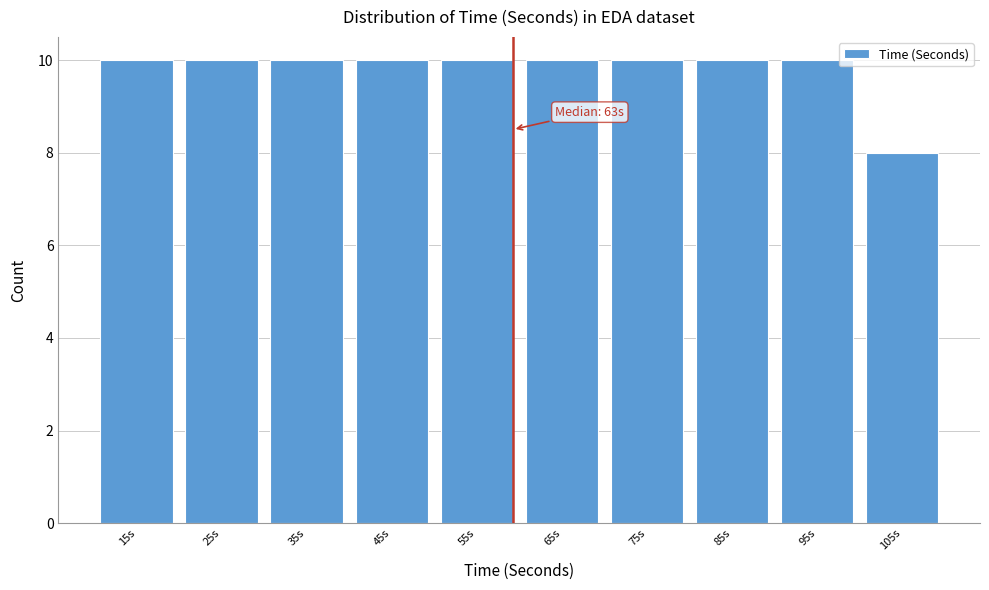

Reading left to right, extract all data points from this chart.

10	10	10	10	10	10	10	10	10	8